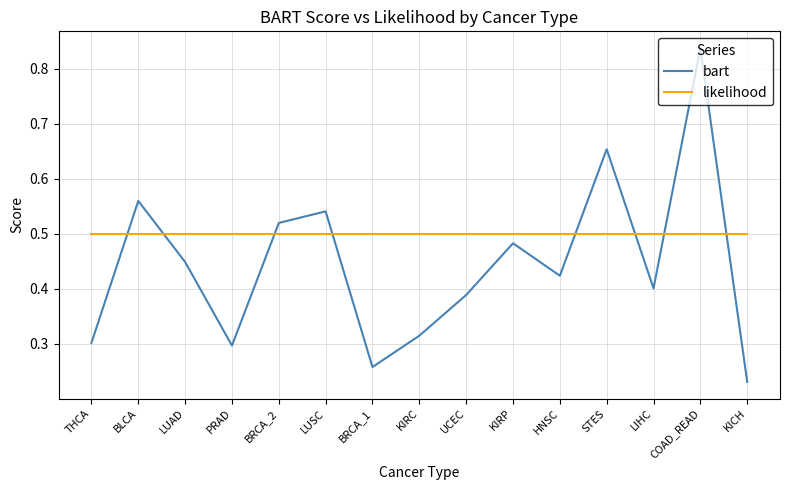

True or false: likelihood and bart cross at least once.

True